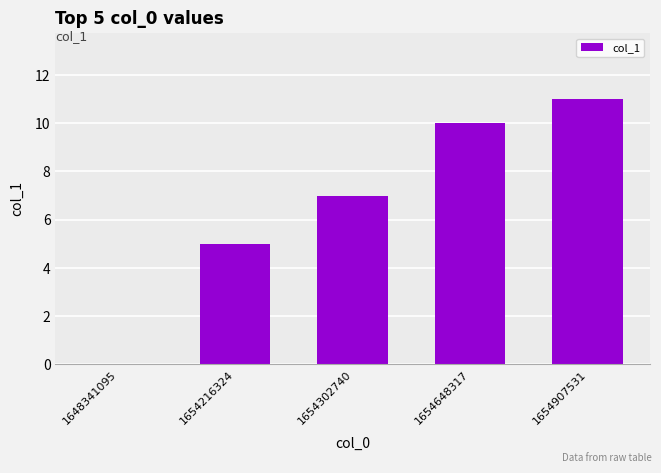

Which label corresponds to the largest value in the chart?

1654907531